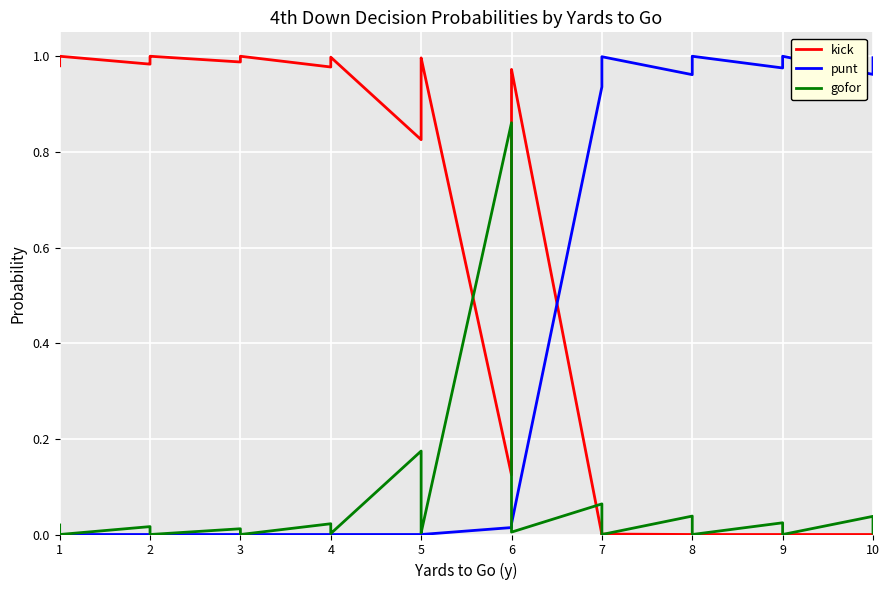

How many lines are shown in the chart?

3